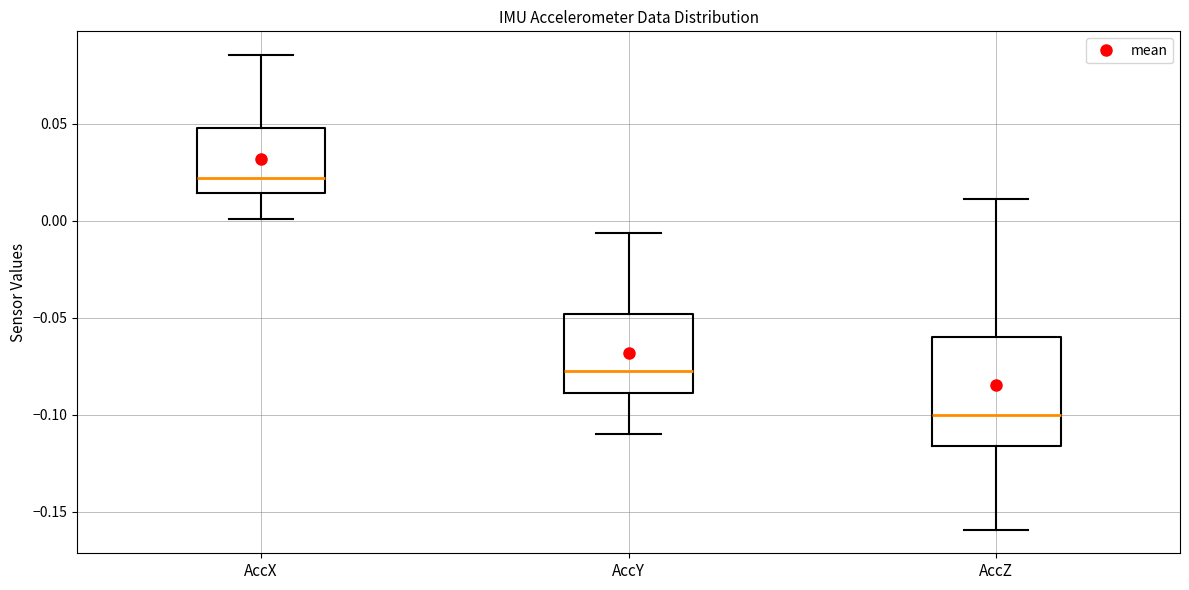

Which box is the tallest, from its lower edge to its upper edge?

AccZ